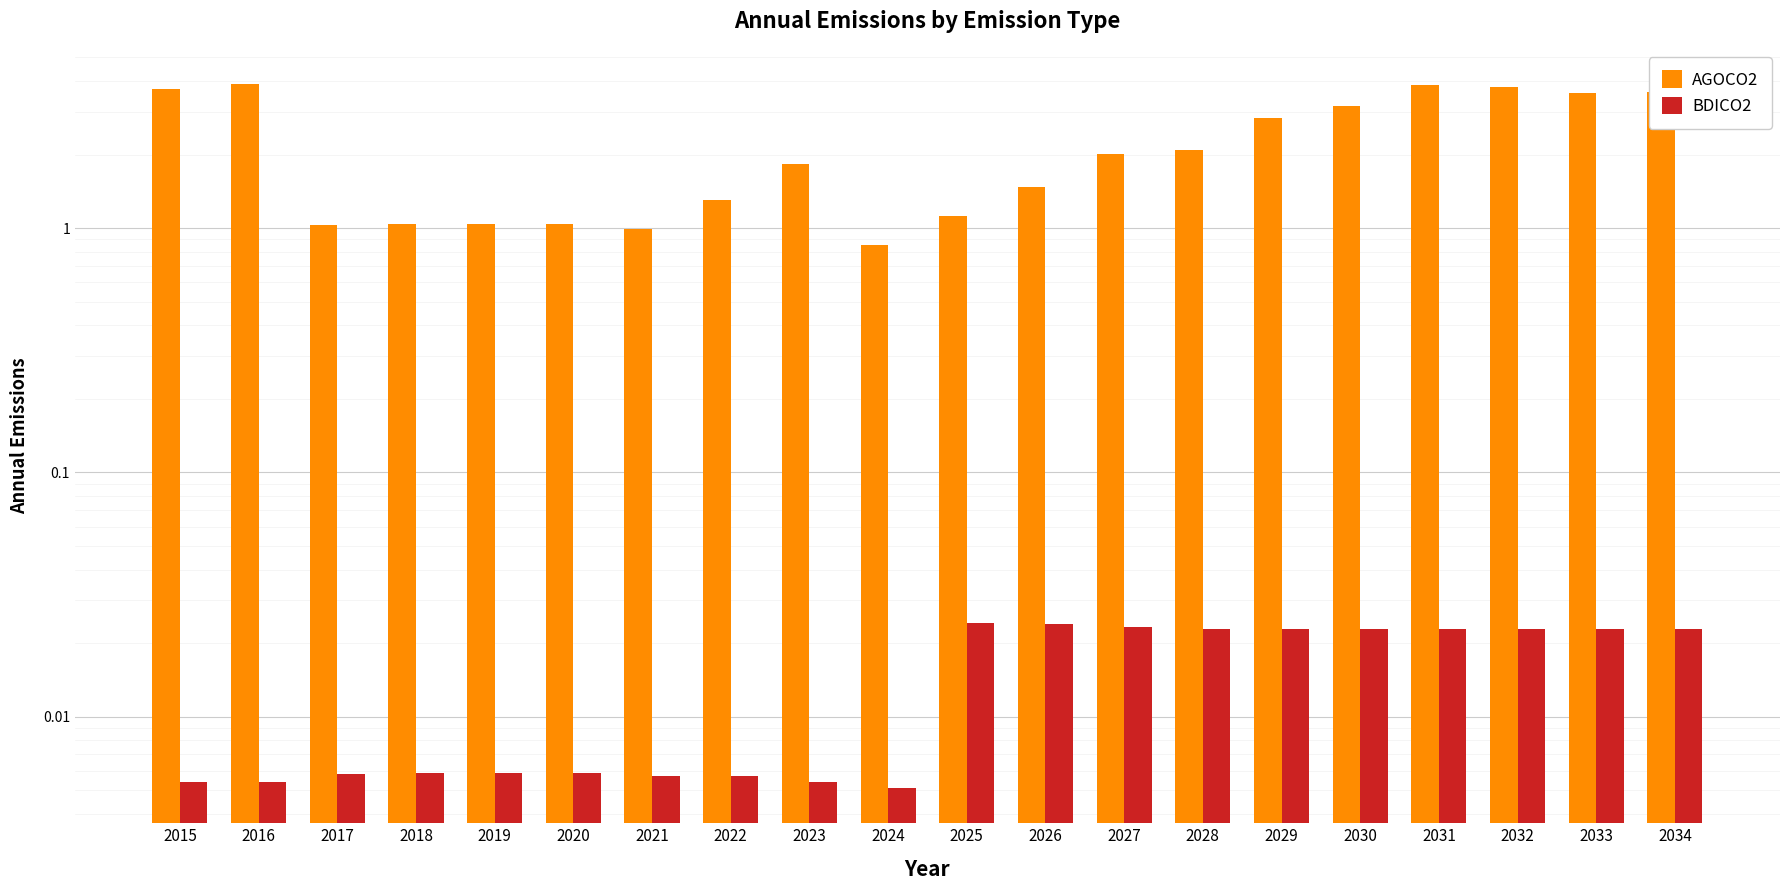

What is the value of the AGOCO2 bar at the 13th from the left?

2.0